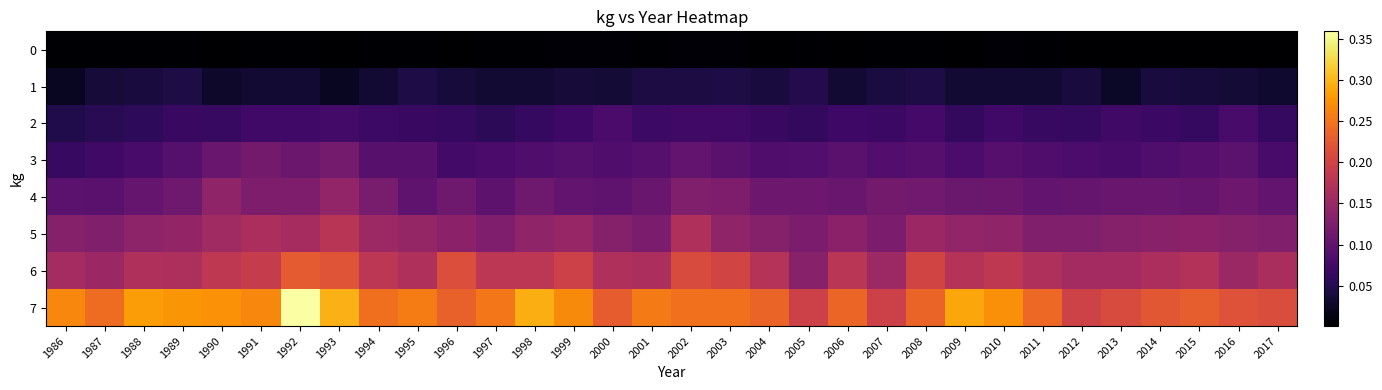

Which series has the largest total across all categories?

7